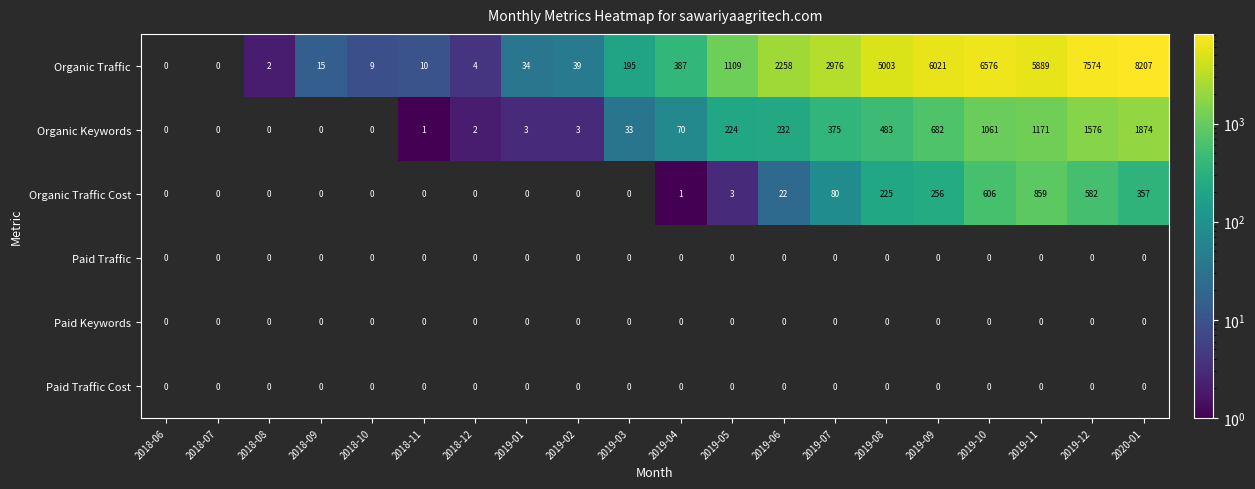

Is it true that Organic Keywords equals 1096.5 at 2019-09?

False